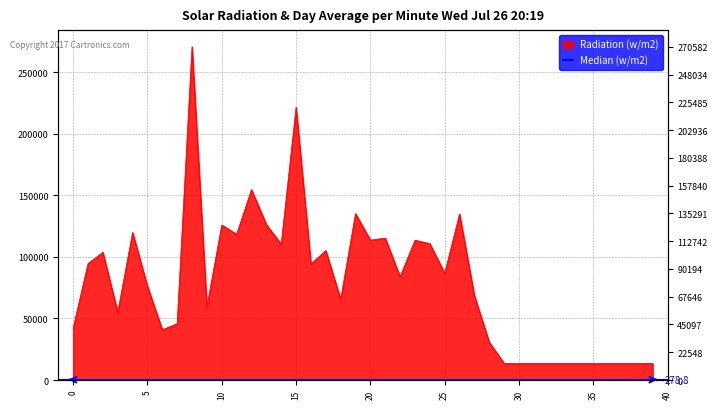

At which category does the data reach its first local peak?

2